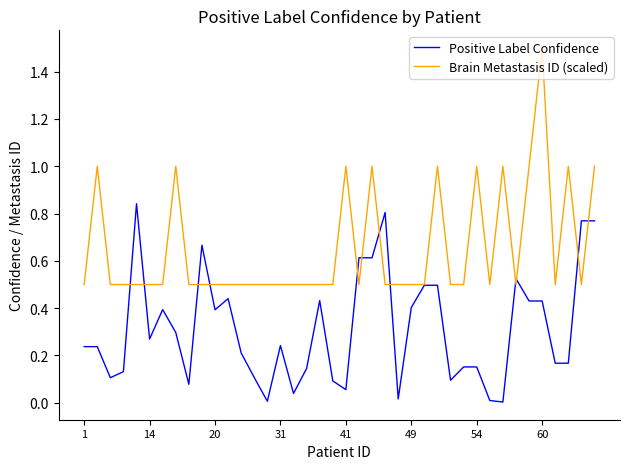

In Brain Metastasis ID (scaled), how many points are higher than both neighbors (excluding endpoints)?

9